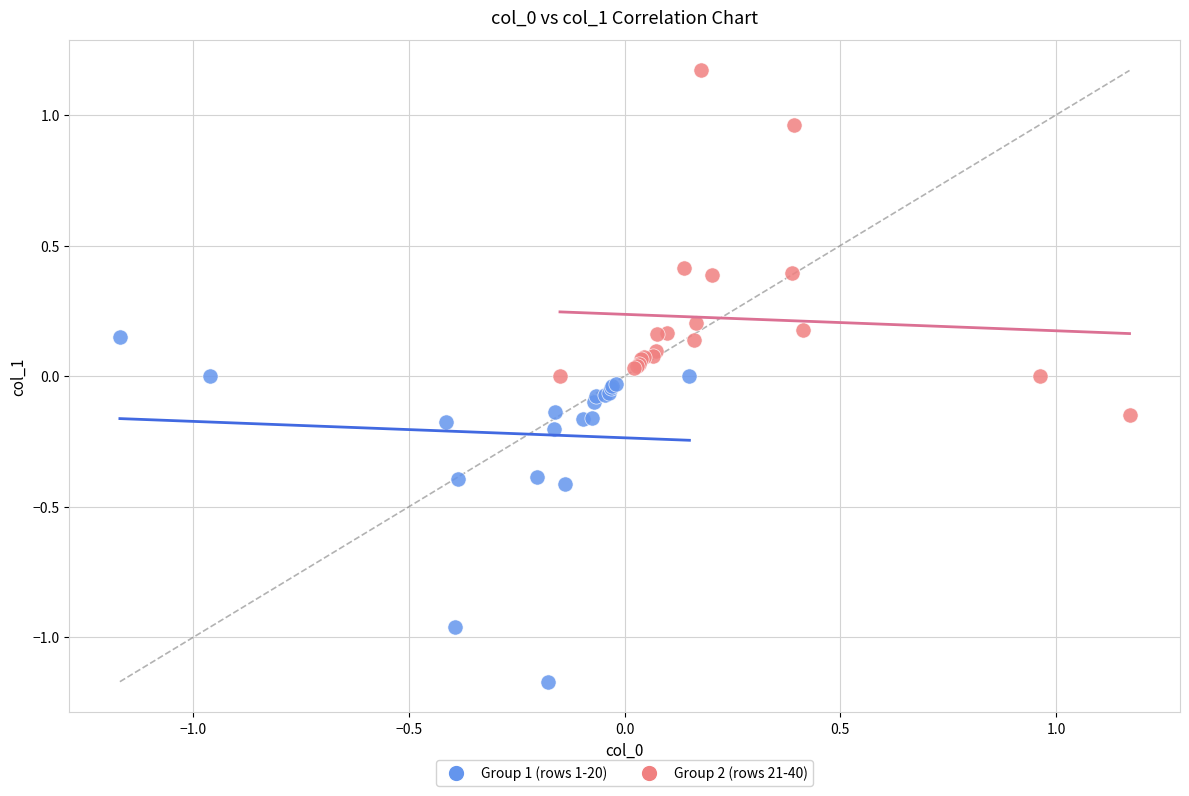

Which series contains the highest Y value?

Group 2 (rows 21-40)